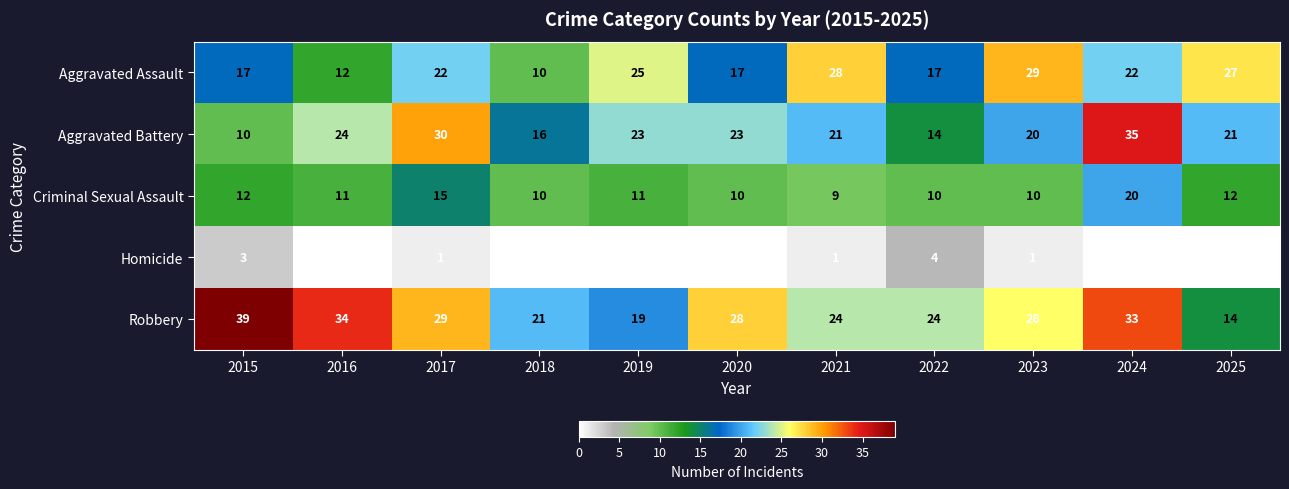

Count the number of data series in this chart.

5